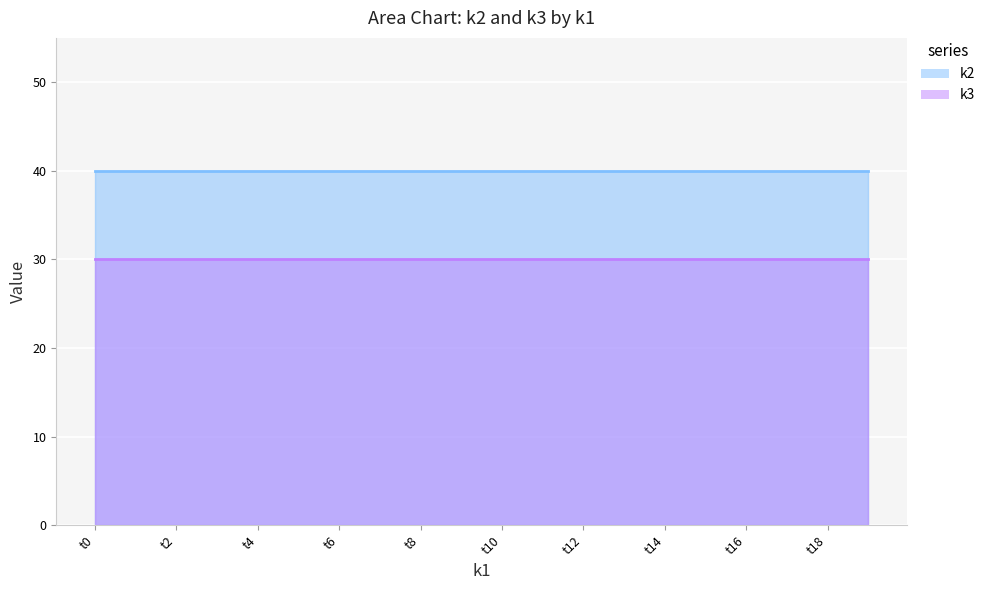

Which series has the largest total across all categories?

k2